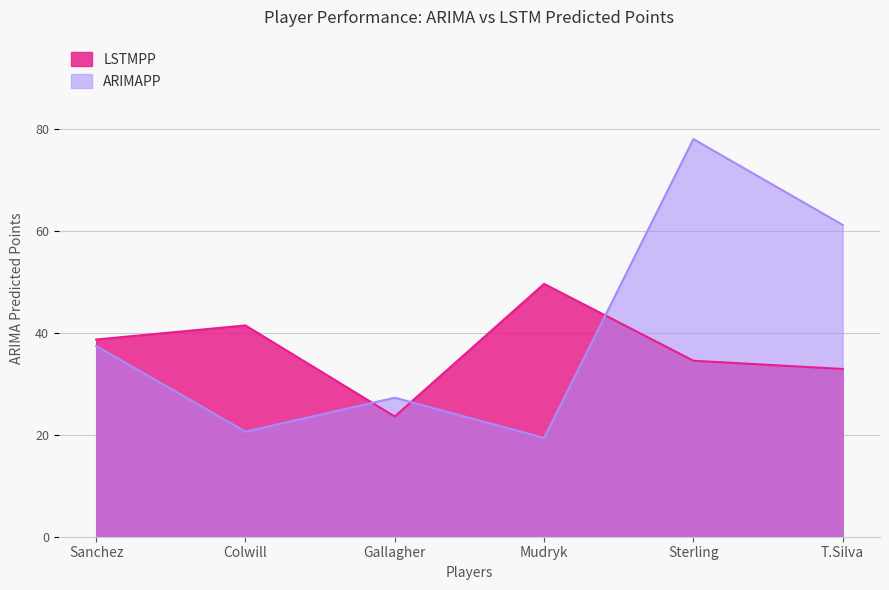

How many data points in LSTMPP are above 38?

3